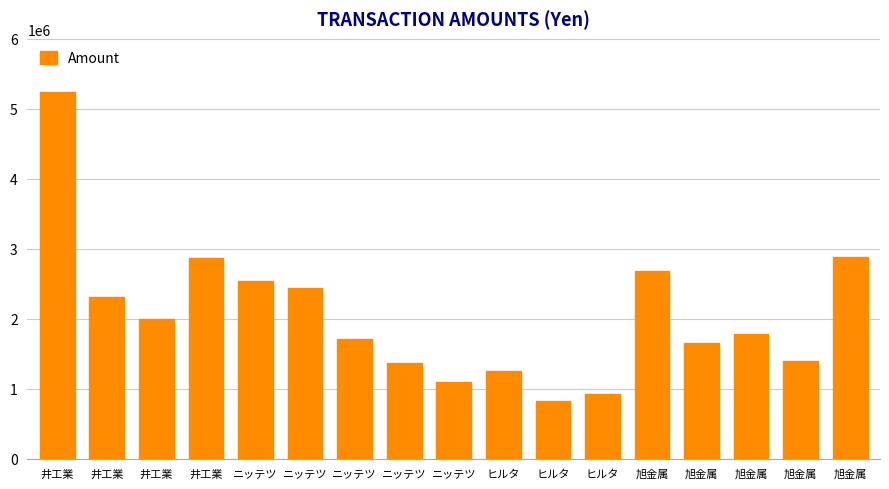

The chart shows a value of 3204638 at 井工業. True or false?

False